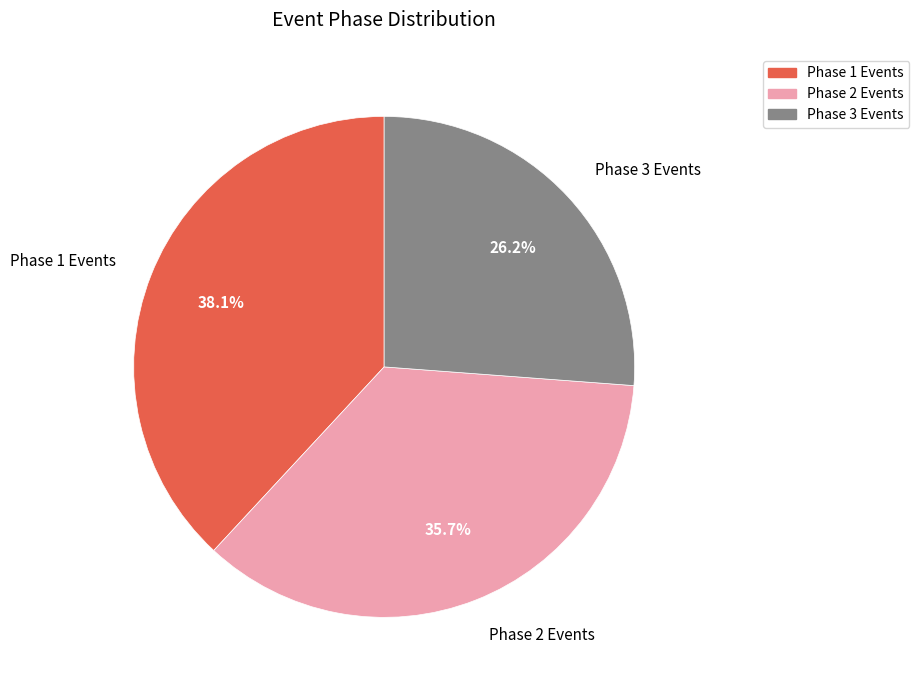

Which has a higher value, Phase 2 Events or Phase 1 Events?

Phase 1 Events